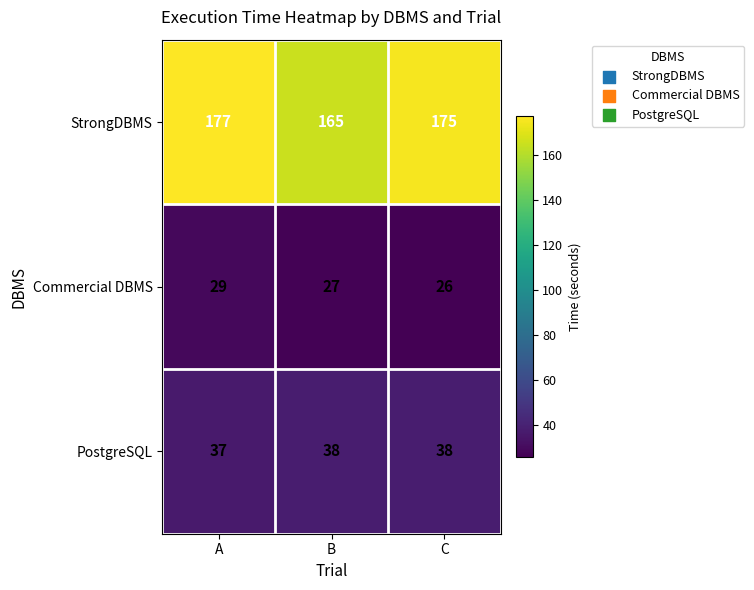

Reading left to right, list all the values displayed in this chart.

StrongDBMS: A=177	B=165	C=175
Commercial DBMS: A=29	B=27	C=26
PostgreSQL: A=37	B=38	C=38